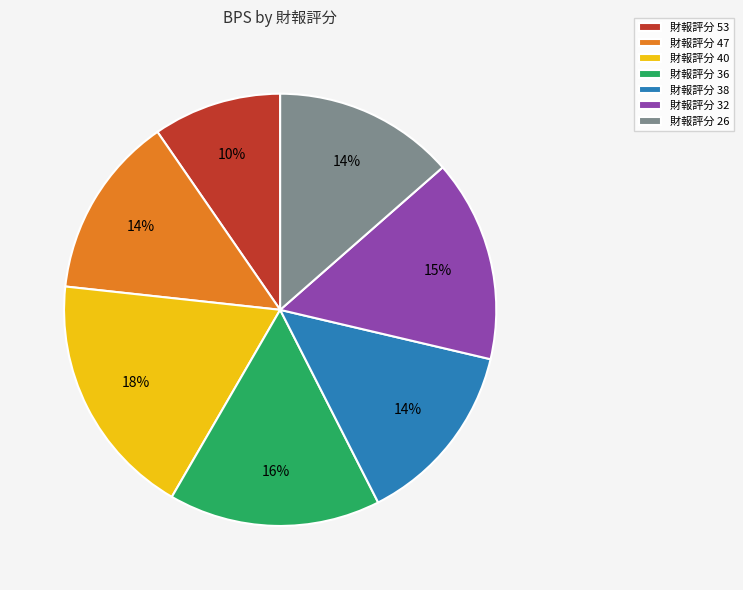

What is the smallest slice in the pie chart?

財報評分 53